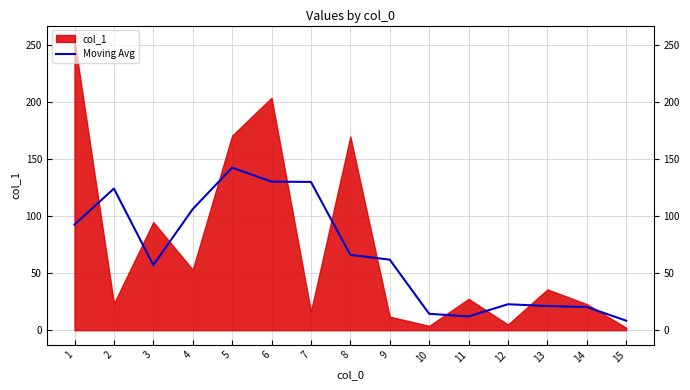

Does the chart display data point markers on the line(s)?

No